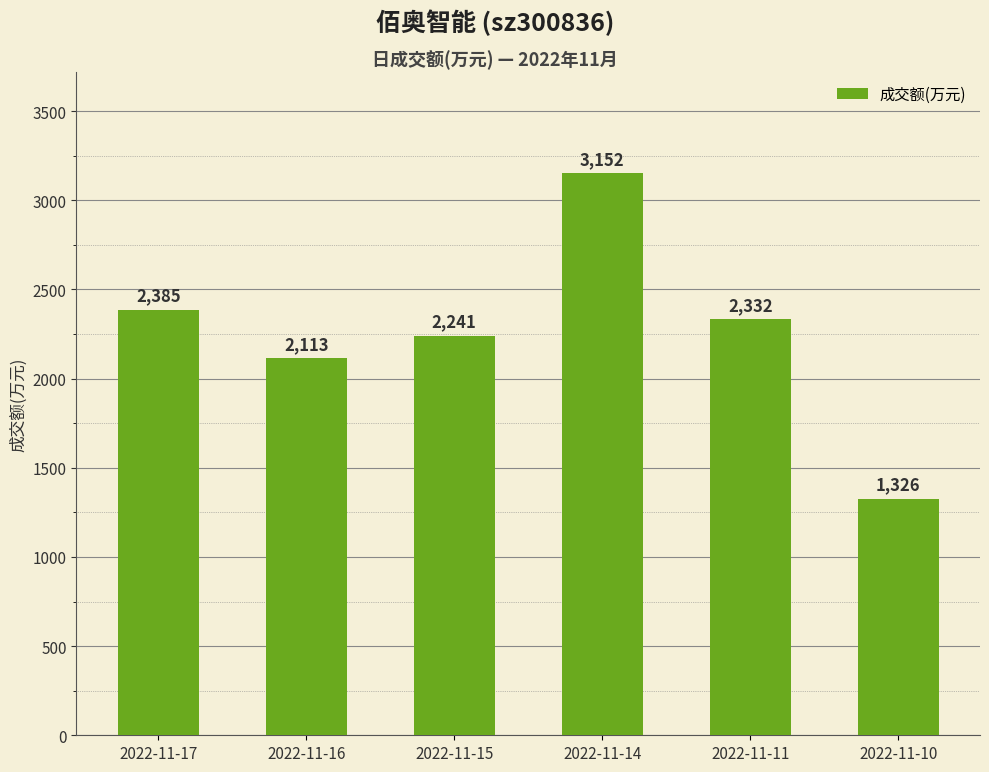

What is the difference between the values at 2022-11-10 and 2022-11-14?

1826